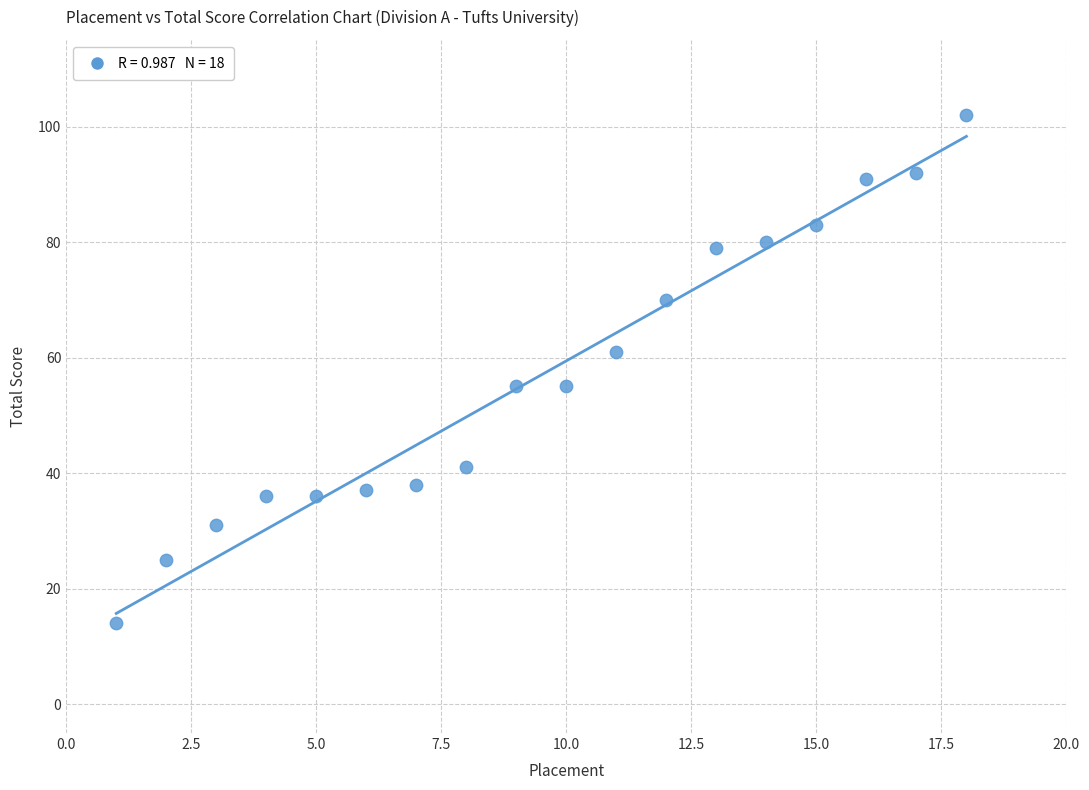

What is the range of X values (max minus min)?

17